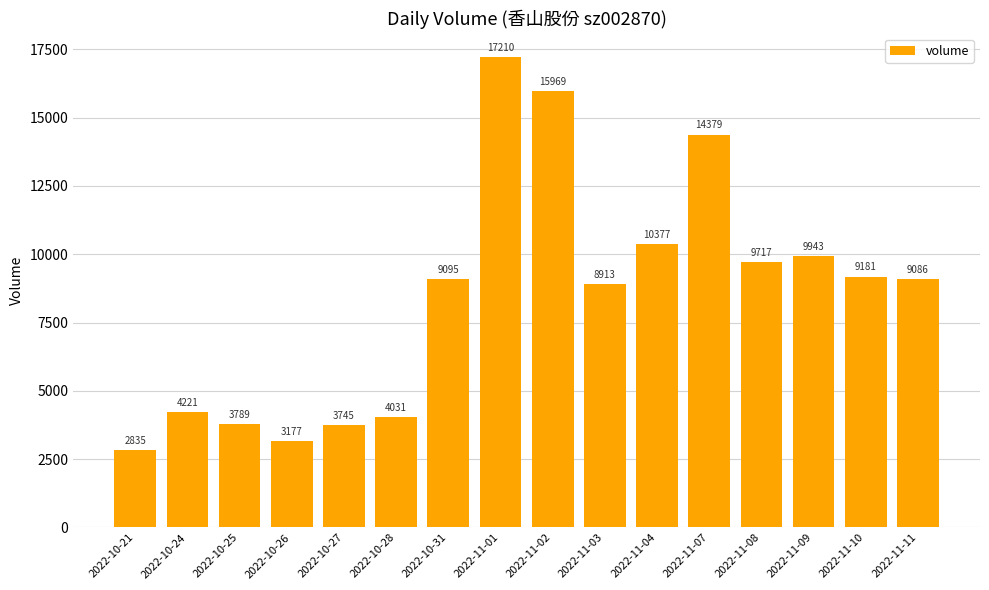

Reading left to right, extract all data points from this chart.

2835	4221	3789	3177	3745	4031	9095	17210	15969	8913	10377	14379	9717	9943	9181	9086